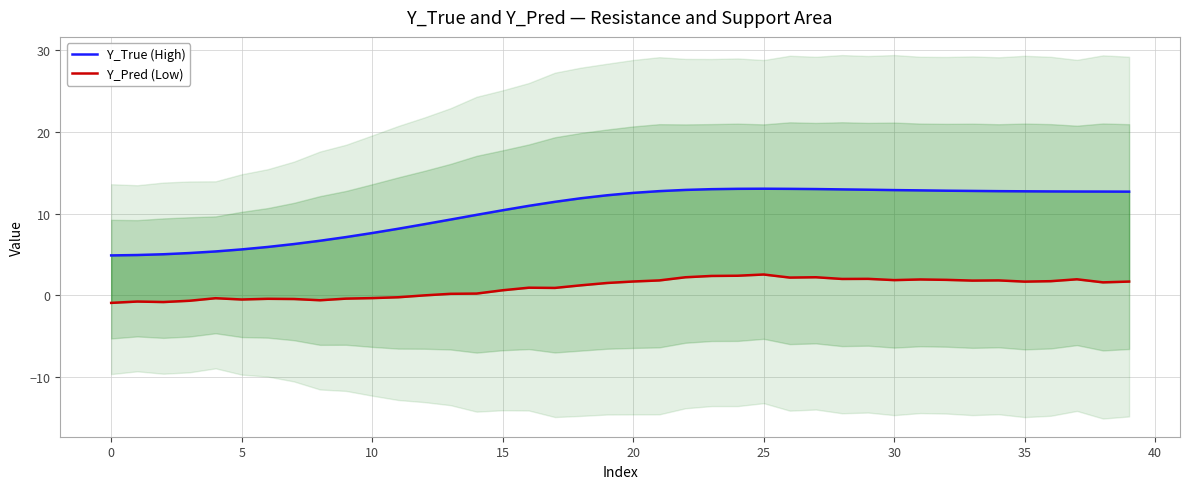

How many lines are shown in the chart?

2